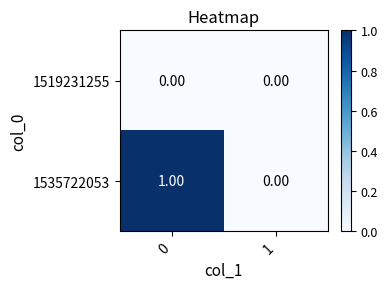

Which series has the largest total across all categories?

1535722053